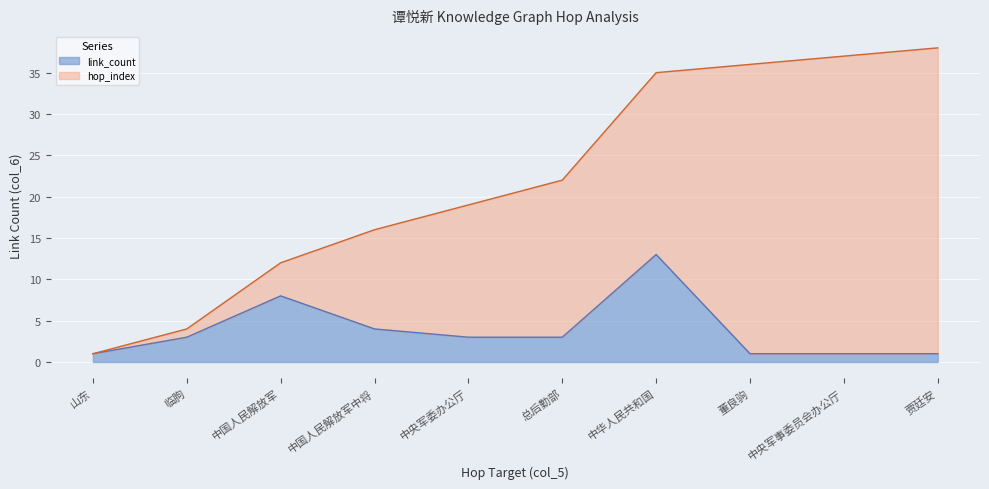

Rank the categories by value from highest to lowest.

中华人民共和国, 中国人民解放军, 中国人民解放军中将, 临朐, 中央军委办公厅, 总后勤部, 山东, 董良驹, 中央军事委员会办公厅, 贾廷安